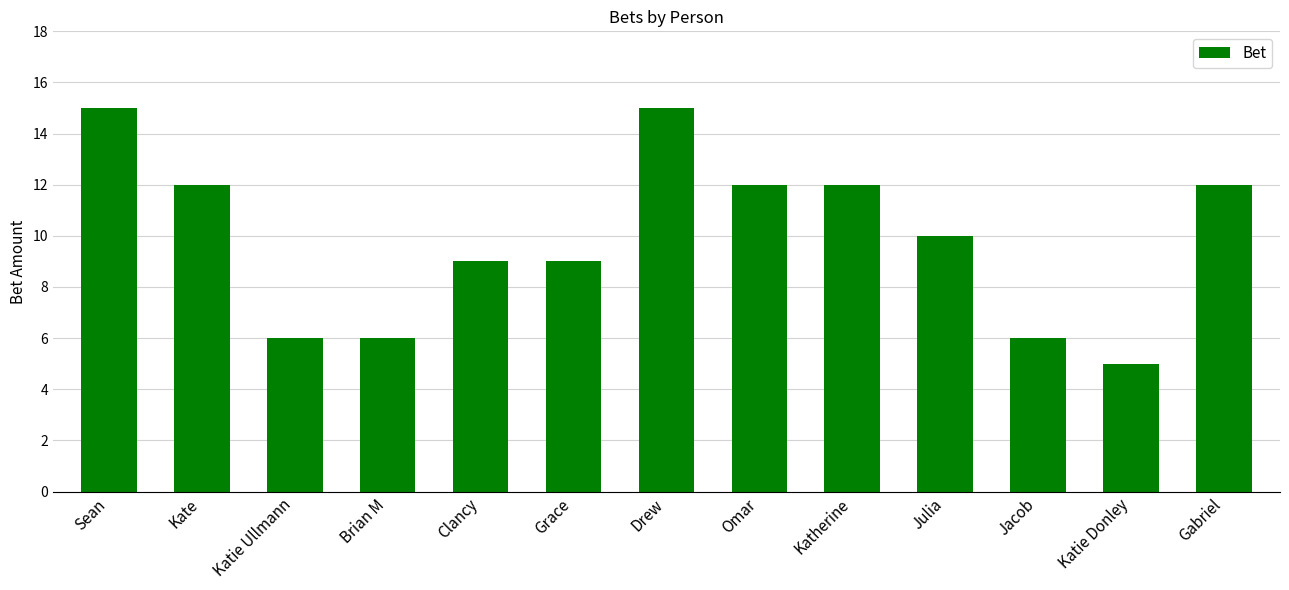

Between Drew and Katie Donley, which is larger?

Drew